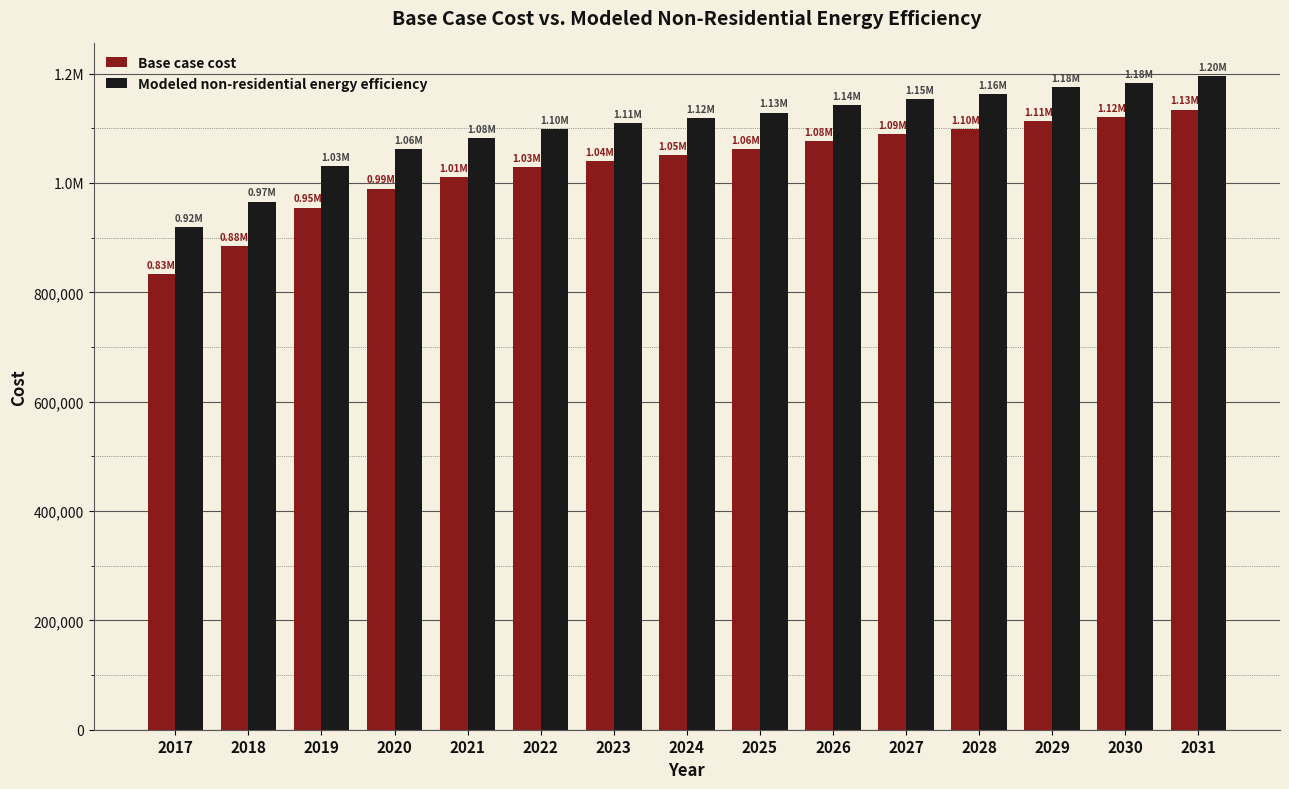

Between 2019 and 2030, which series saw the biggest shift?

Base case cost